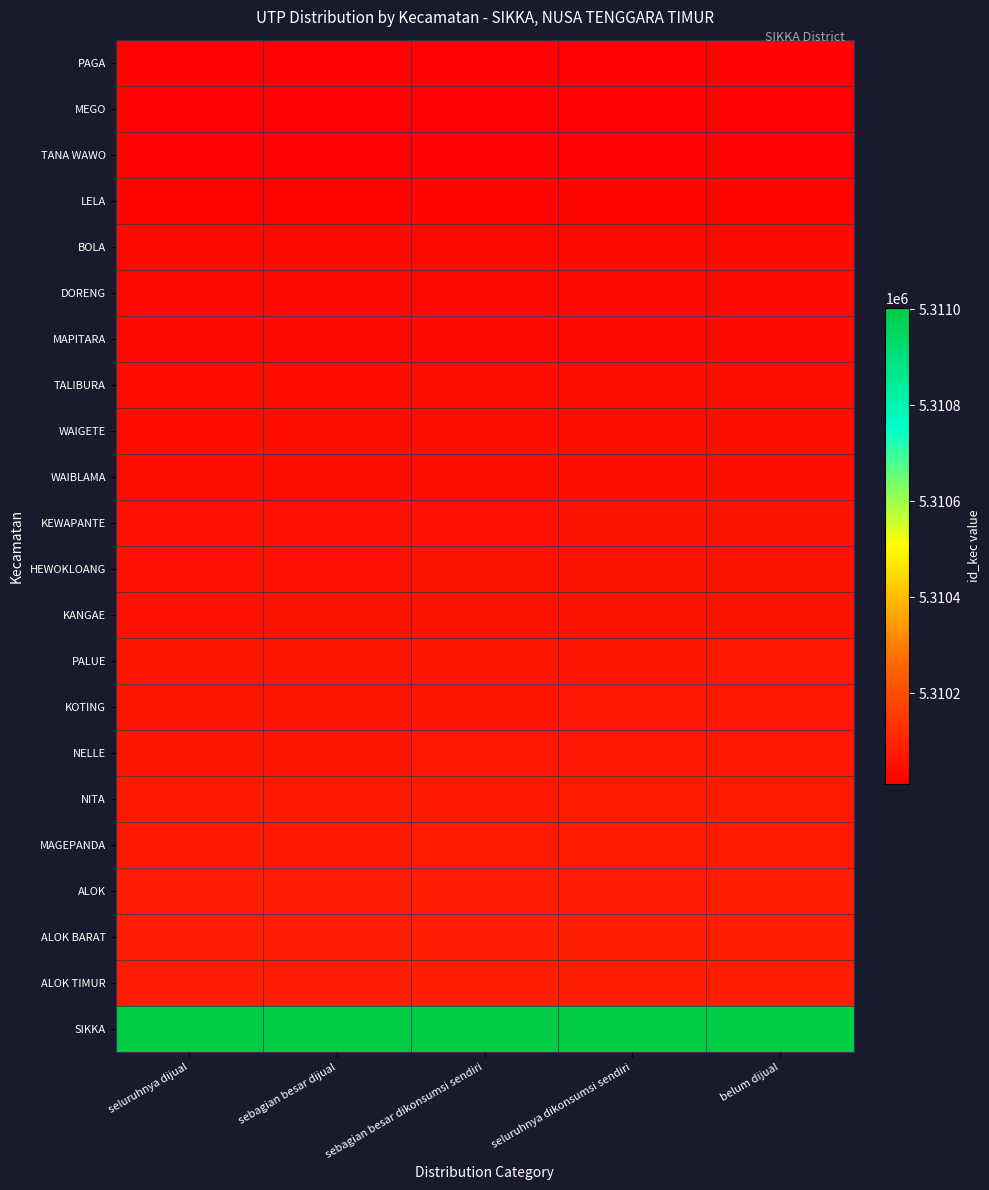

Reading left to right, list all the values displayed in this chart.

PAGA: seluruhnya dijual=5310010	sebagian besar dijual=5310011	sebagian besar dikonsumsi sendiri=5310012	seluruhnya dikonsumsi sendiri=5310013	belum dijual=5310014
MEGO: seluruhnya dijual=5310011	sebagian besar dijual=5310012	sebagian besar dikonsumsi sendiri=5310013	seluruhnya dikonsumsi sendiri=5310014	belum dijual=5310015
TANA WAWO: seluruhnya dijual=5310012	sebagian besar dijual=5310013	sebagian besar dikonsumsi sendiri=5310014	seluruhnya dikonsumsi sendiri=5310015	belum dijual=5310016
LELA: seluruhnya dijual=5310020	sebagian besar dijual=5310021	sebagian besar dikonsumsi sendiri=5310022	seluruhnya dikonsumsi sendiri=5310023	belum dijual=5310024
BOLA: seluruhnya dijual=5310030	sebagian besar dijual=5310031	sebagian besar dikonsumsi sendiri=5310032	seluruhnya dikonsumsi sendiri=5310033	belum dijual=5310034
DORENG: seluruhnya dijual=5310031	sebagian besar dijual=5310032	sebagian besar dikonsumsi sendiri=5310033	seluruhnya dikonsumsi sendiri=5310034	belum dijual=5310035
MAPITARA: seluruhnya dijual=5310032	sebagian besar dijual=5310033	sebagian besar dikonsumsi sendiri=5310034	seluruhnya dikonsumsi sendiri=5310035	belum dijual=5310036
TALIBURA: seluruhnya dijual=5310040	sebagian besar dijual=5310041	sebagian besar dikonsumsi sendiri=5310042	seluruhnya dikonsumsi sendiri=5310043	belum dijual=5310044
WAIGETE: seluruhnya dijual=5310041	sebagian besar dijual=5310042	sebagian besar dikonsumsi sendiri=5310043	seluruhnya dikonsumsi sendiri=5310044	belum dijual=5310045
WAIBLAMA: seluruhnya dijual=5310042	sebagian besar dijual=5310043	sebagian besar dikonsumsi sendiri=5310044	seluruhnya dikonsumsi sendiri=5310045	belum dijual=5310046
KEWAPANTE: seluruhnya dijual=5310050	sebagian besar dijual=5310051	sebagian besar dikonsumsi sendiri=5310052	seluruhnya dikonsumsi sendiri=5310053	belum dijual=5310054
HEWOKLOANG: seluruhnya dijual=5310051	sebagian besar dijual=5310052	sebagian besar dikonsumsi sendiri=5310053	seluruhnya dikonsumsi sendiri=5310054	belum dijual=5310055
KANGAE: seluruhnya dijual=5310052	sebagian besar dijual=5310053	sebagian besar dikonsumsi sendiri=5310054	seluruhnya dikonsumsi sendiri=5310055	belum dijual=5310056
PALUE: seluruhnya dijual=5310061	sebagian besar dijual=5310062	sebagian besar dikonsumsi sendiri=5310063	seluruhnya dikonsumsi sendiri=5310064	belum dijual=5310065
KOTING: seluruhnya dijual=5310062	sebagian besar dijual=5310063	sebagian besar dikonsumsi sendiri=5310064	seluruhnya dikonsumsi sendiri=5310065	belum dijual=5310066
NELLE: seluruhnya dijual=5310063	sebagian besar dijual=5310064	sebagian besar dikonsumsi sendiri=5310065	seluruhnya dikonsumsi sendiri=5310066	belum dijual=5310067
NITA: seluruhnya dijual=5310070	sebagian besar dijual=5310071	sebagian besar dikonsumsi sendiri=5310072	seluruhnya dikonsumsi sendiri=5310073	belum dijual=5310074
MAGEPANDA: seluruhnya dijual=5310071	sebagian besar dijual=5310072	sebagian besar dikonsumsi sendiri=5310073	seluruhnya dikonsumsi sendiri=5310074	belum dijual=5310075
ALOK: seluruhnya dijual=5310080	sebagian besar dijual=5310081	sebagian besar dikonsumsi sendiri=5310082	seluruhnya dikonsumsi sendiri=5310083	belum dijual=5310084
ALOK BARAT: seluruhnya dijual=5310081	sebagian besar dijual=5310082	sebagian besar dikonsumsi sendiri=5310083	seluruhnya dikonsumsi sendiri=5310084	belum dijual=5310085
ALOK TIMUR: seluruhnya dijual=5310082	sebagian besar dijual=5310083	sebagian besar dikonsumsi sendiri=5310084	seluruhnya dikonsumsi sendiri=5310085	belum dijual=5310086
SIKKA: seluruhnya dijual=5310999	sebagian besar dijual=5311000	sebagian besar dikonsumsi sendiri=5311001	seluruhnya dikonsumsi sendiri=5311002	belum dijual=5311003